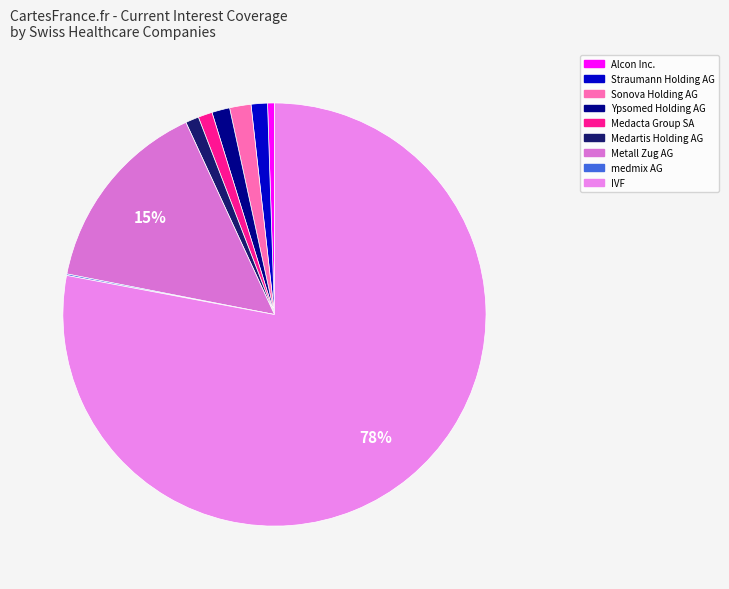

Which category has the smallest portion of the pie?

medmix AG